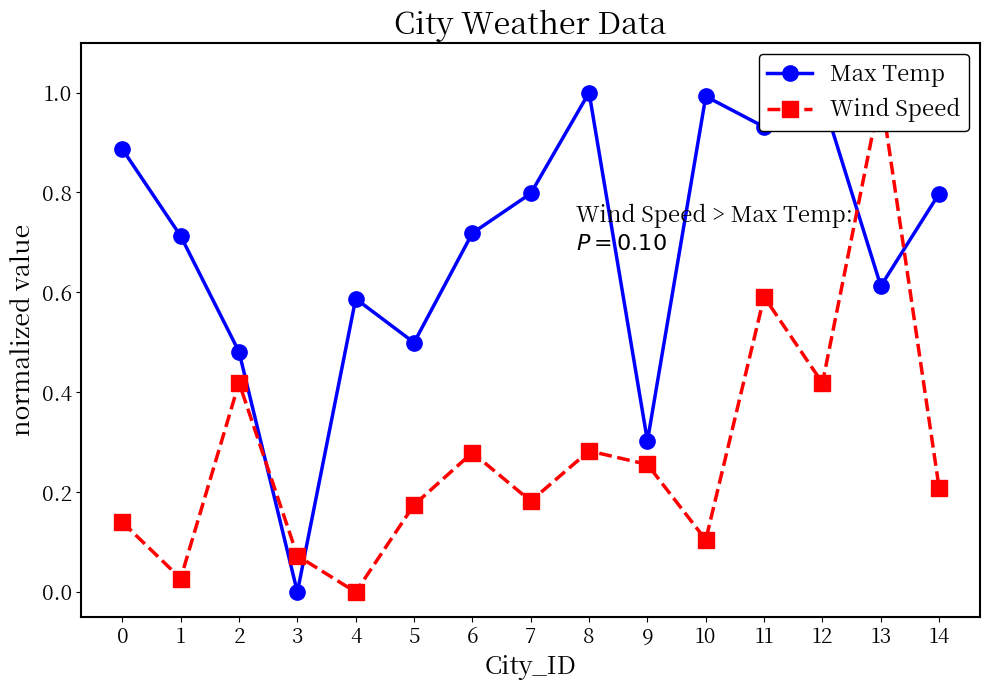

How many positive values does the Wind Speed series have?

14